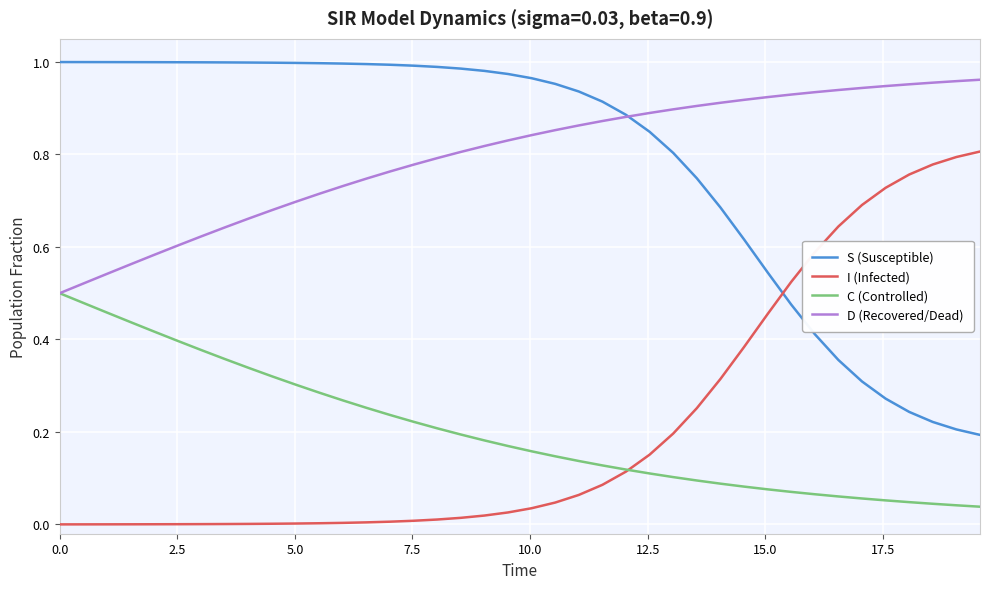

True or false: I (Infected) and D (Recovered/Dead) cross at least once.

False